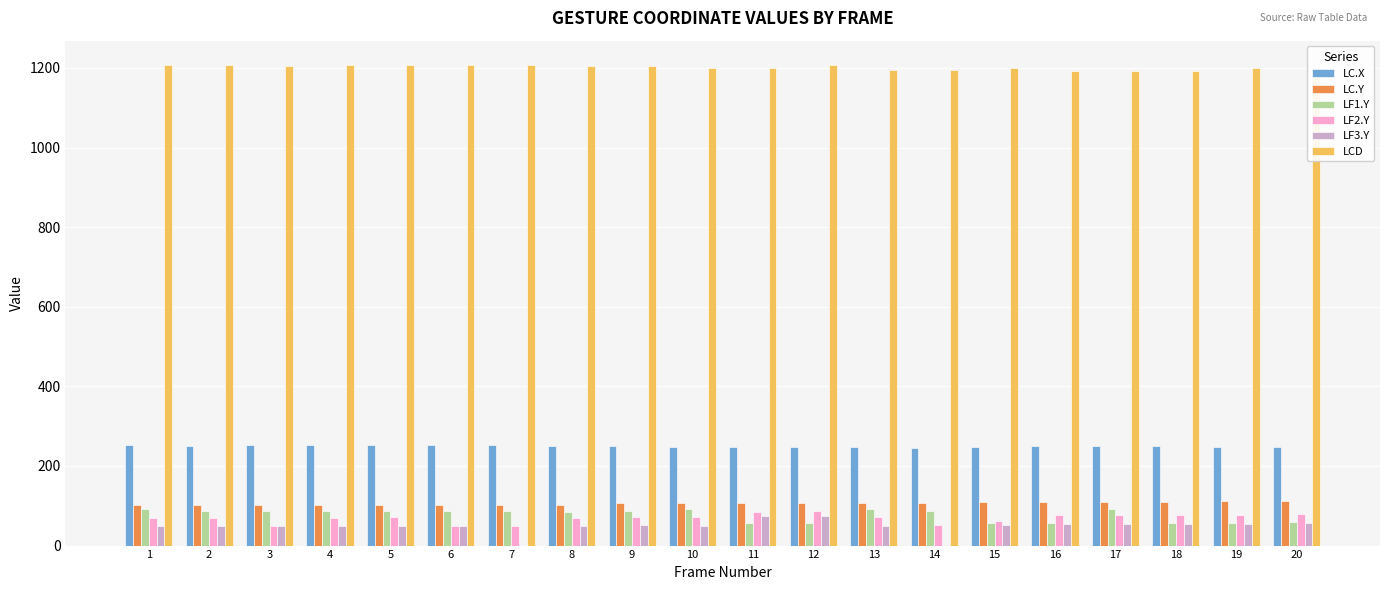

What is the sum of the LF3.Y values at 16 and 1?

102